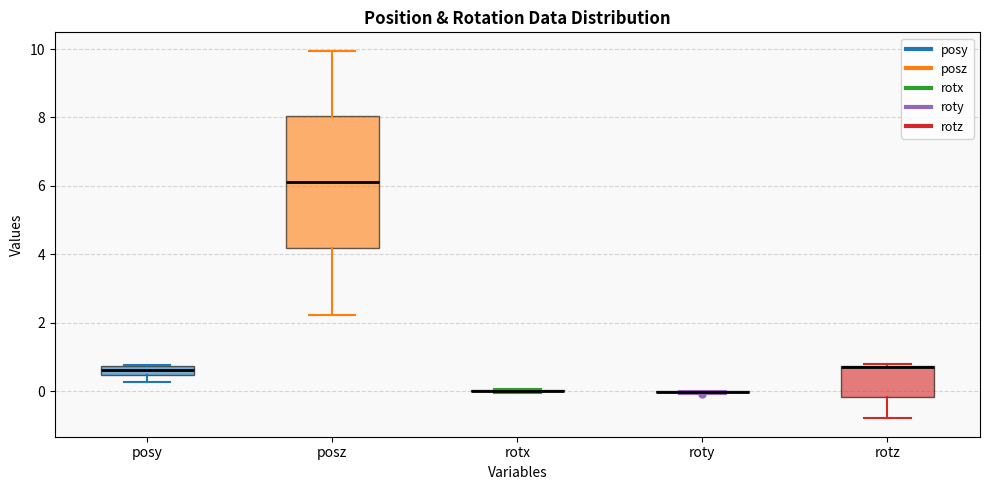

Comparing the boxes themselves (not the whiskers), which one is the tallest?

posz